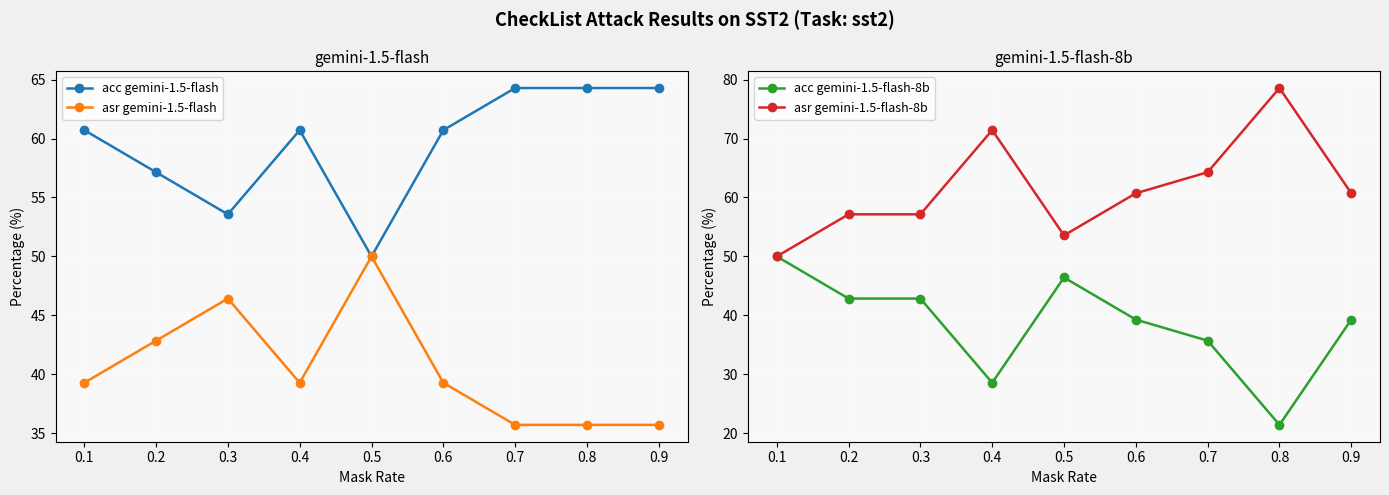

What is the spread (max minus min) of values at 0.7?

28.6